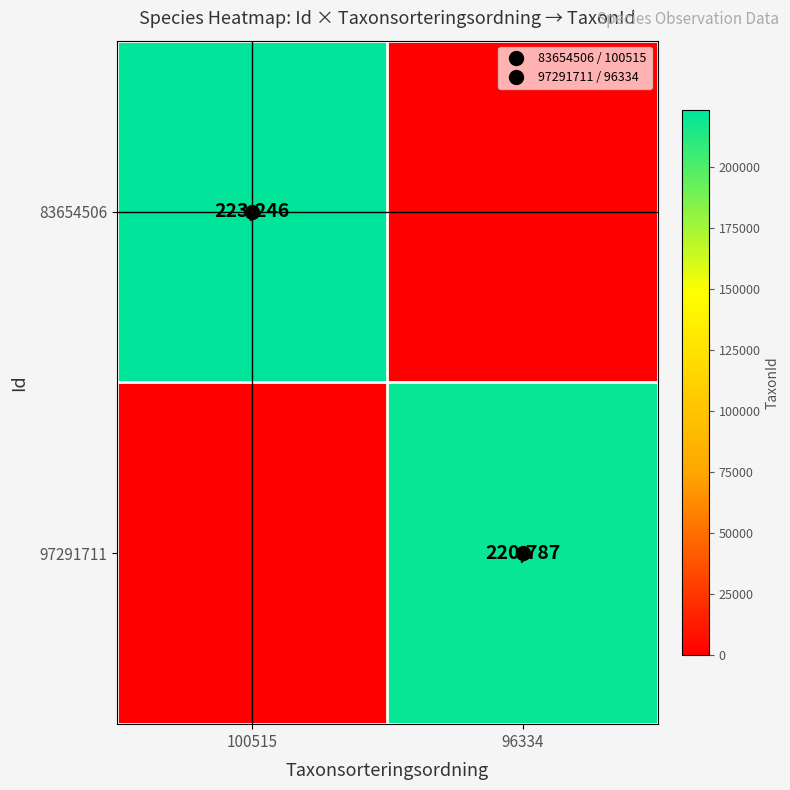

What is the difference between the maximum and minimum values in the 83654506 series?

223246